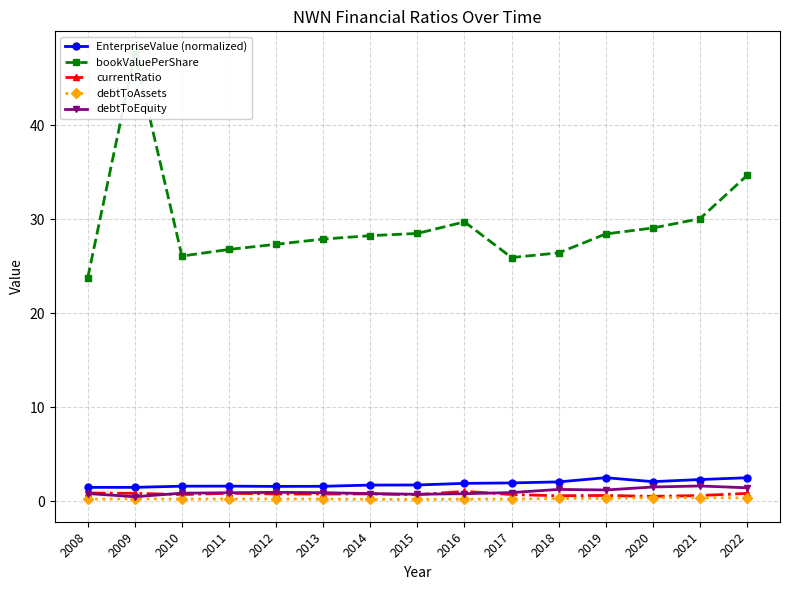

Rank the series at 2010 from lowest to highest value.

debtToAssets, currentRatio, debtToEquity, EnterpriseValue (normalized), bookValuePerShare